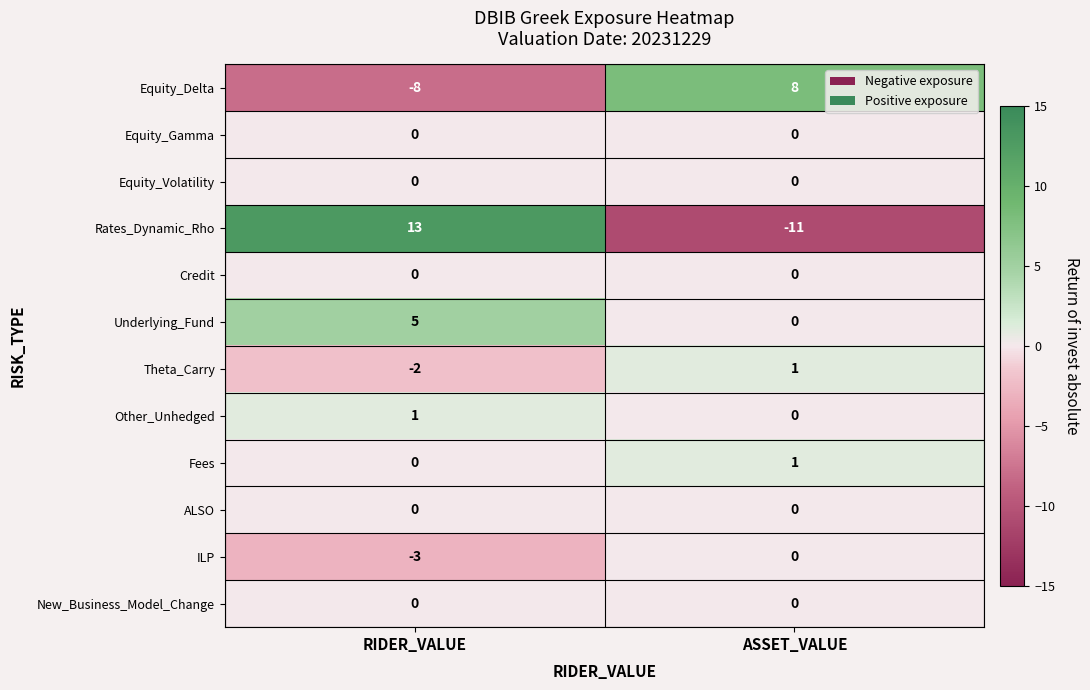

Count the number of data series in this chart.

12